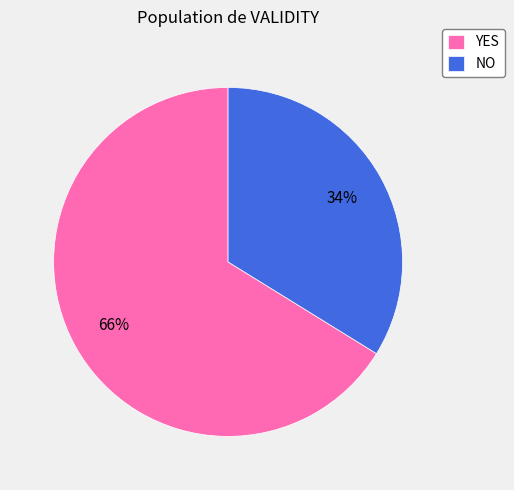

Is it true that NO is 41% of the pie?

False